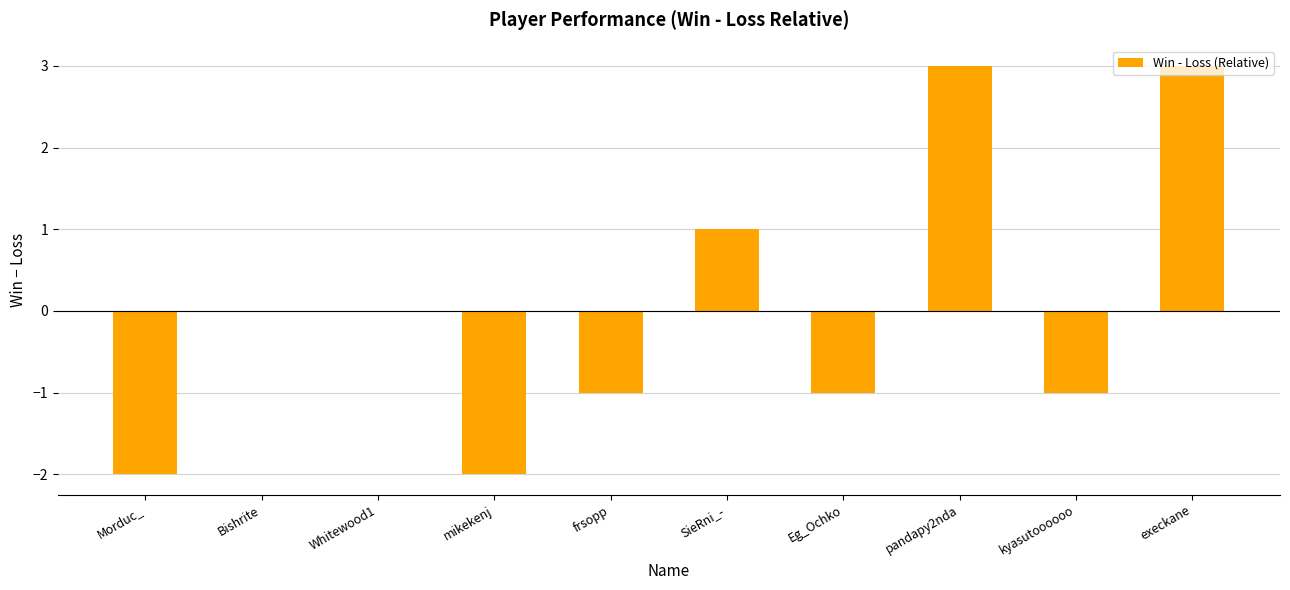

Which has a higher value, mikekenj or SieRni_-?

SieRni_-